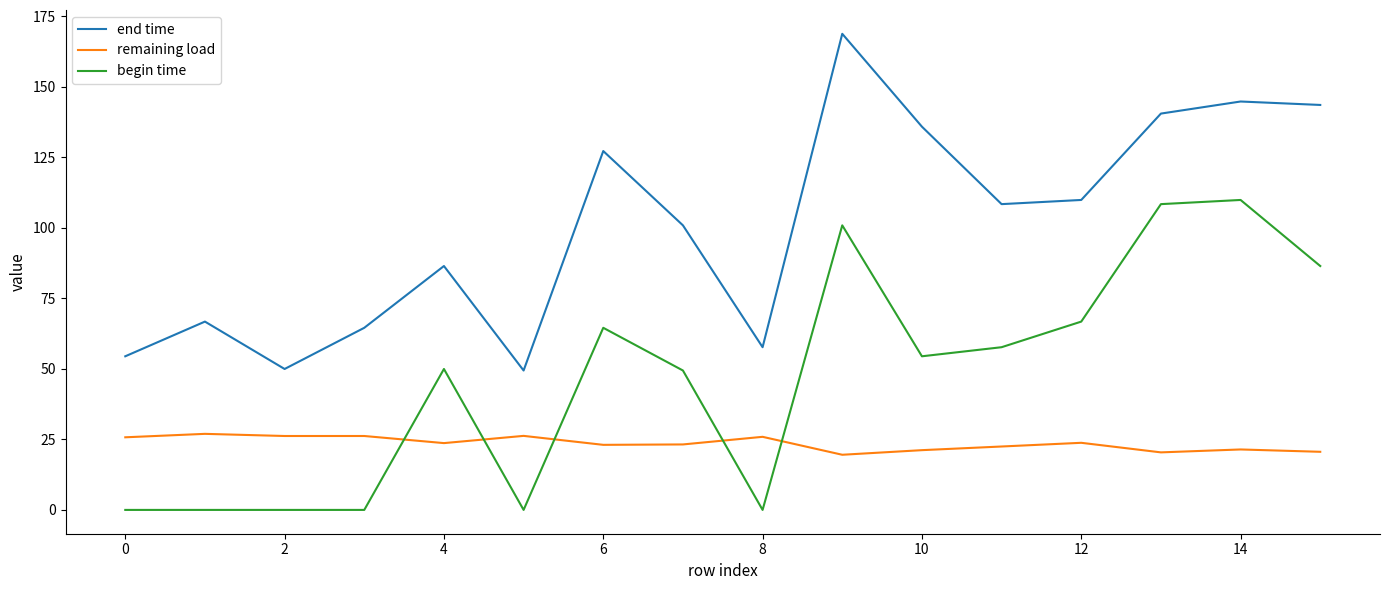

Which series has the widest spread of values?

end time